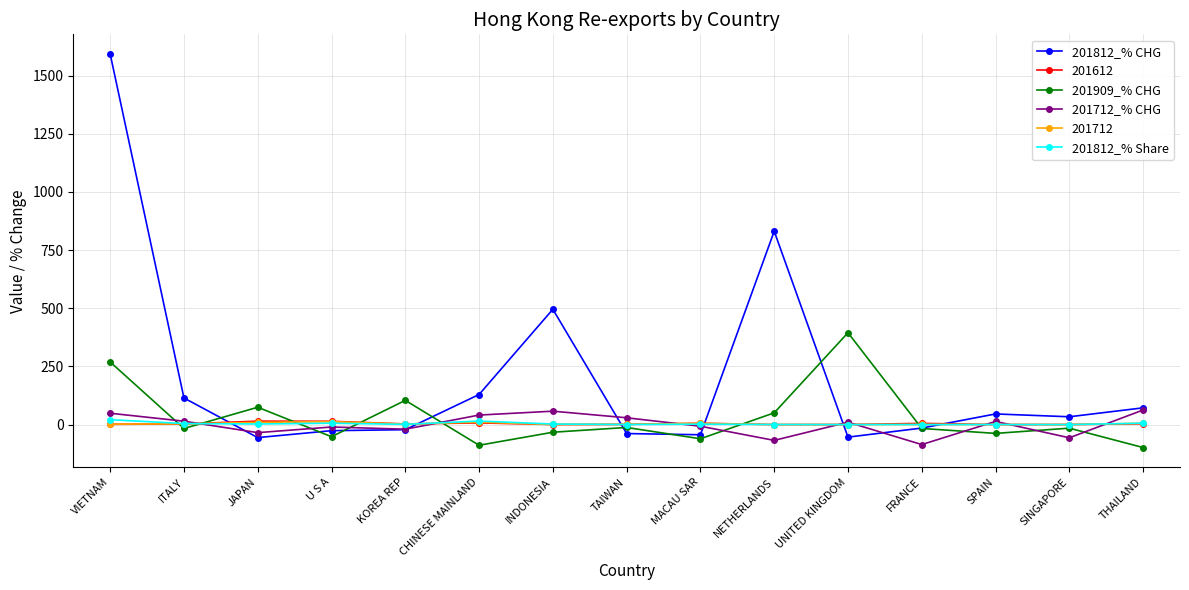

What are all the series names shown in the legend?

201812_% CHG, 201612, 201909_% CHG, 201712_% CHG, 201712, 201812_% Share